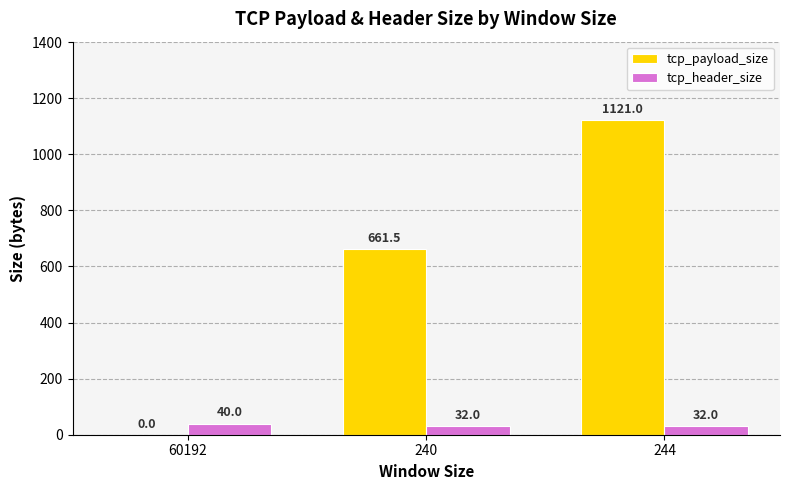

Is the value of tcp_payload_size at 244 greater than the value of tcp_header_size at 240?

Yes